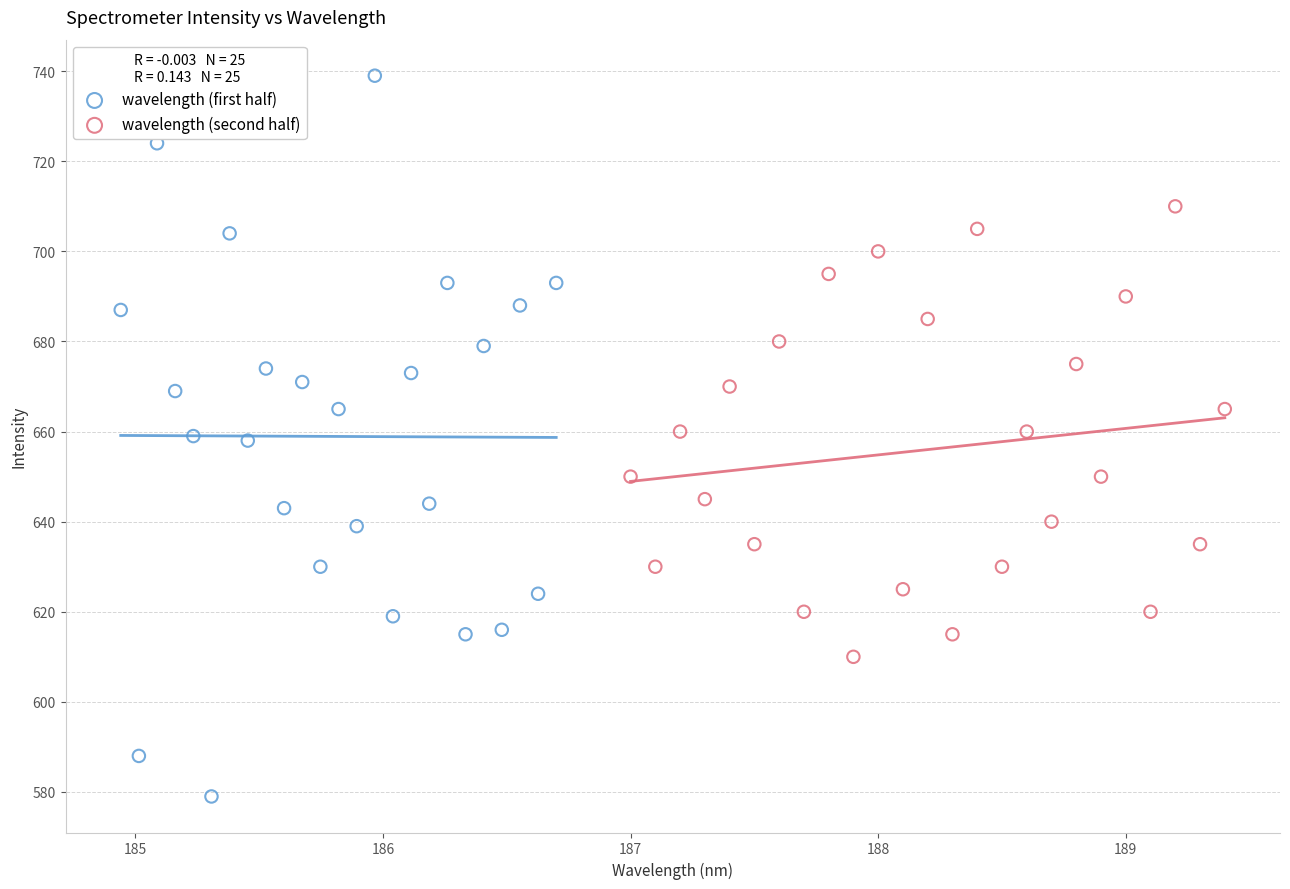

What are all the series names shown in the legend?

wavelength (first half), wavelength (second half)